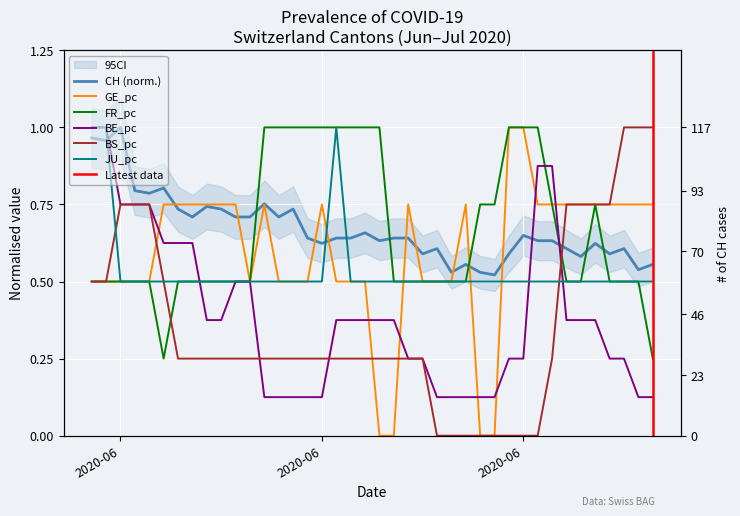

What is the minimum value for BE_pc?

0.1